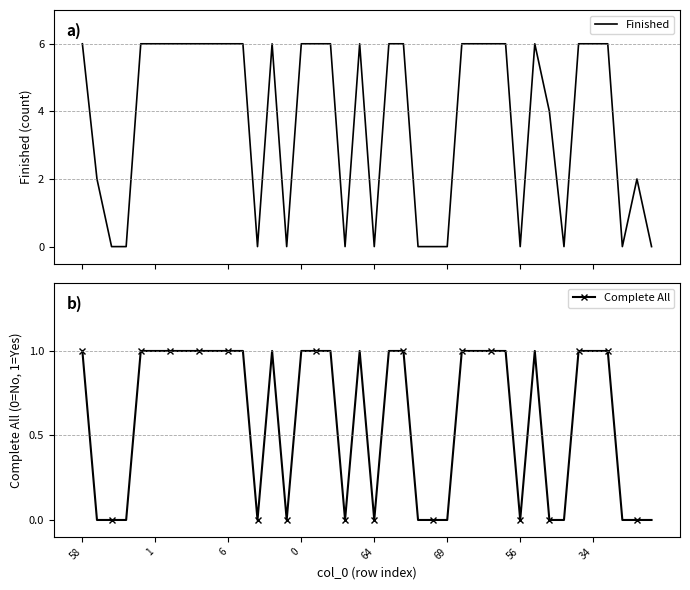

What is the maximum value for Finished?

6